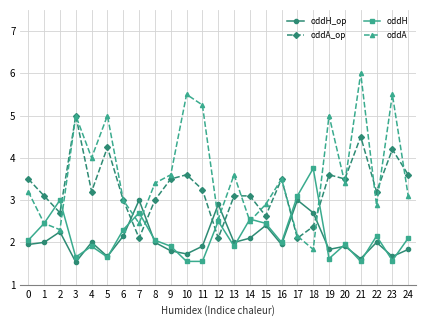

Which series changed the most between 15 and 16?

oddA_op